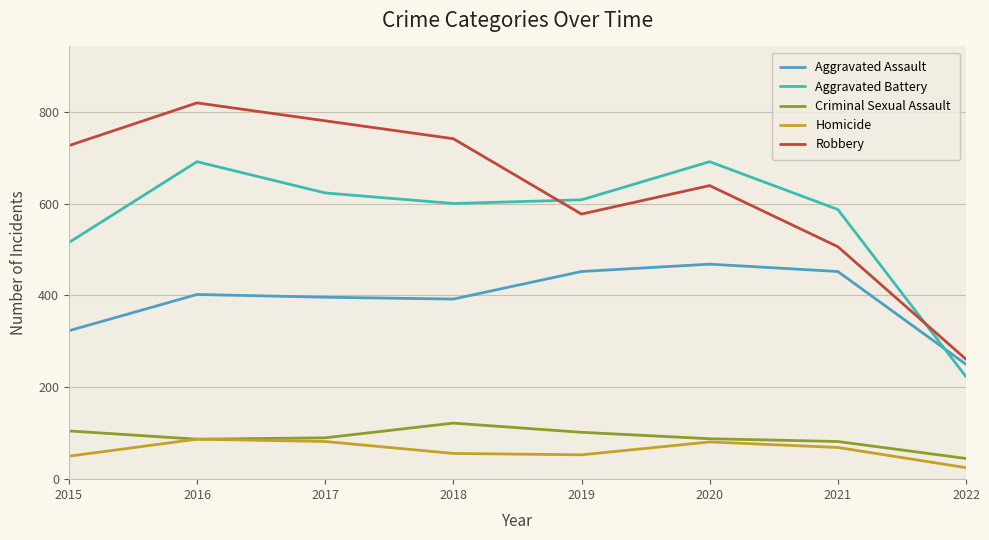

How many lines are shown in the chart?

5